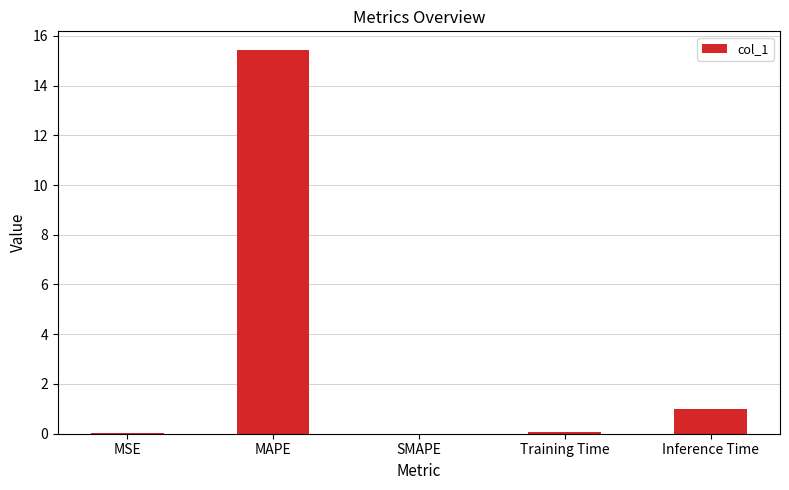

What is the sum of the values at MAPE and SMAPE?

15.4